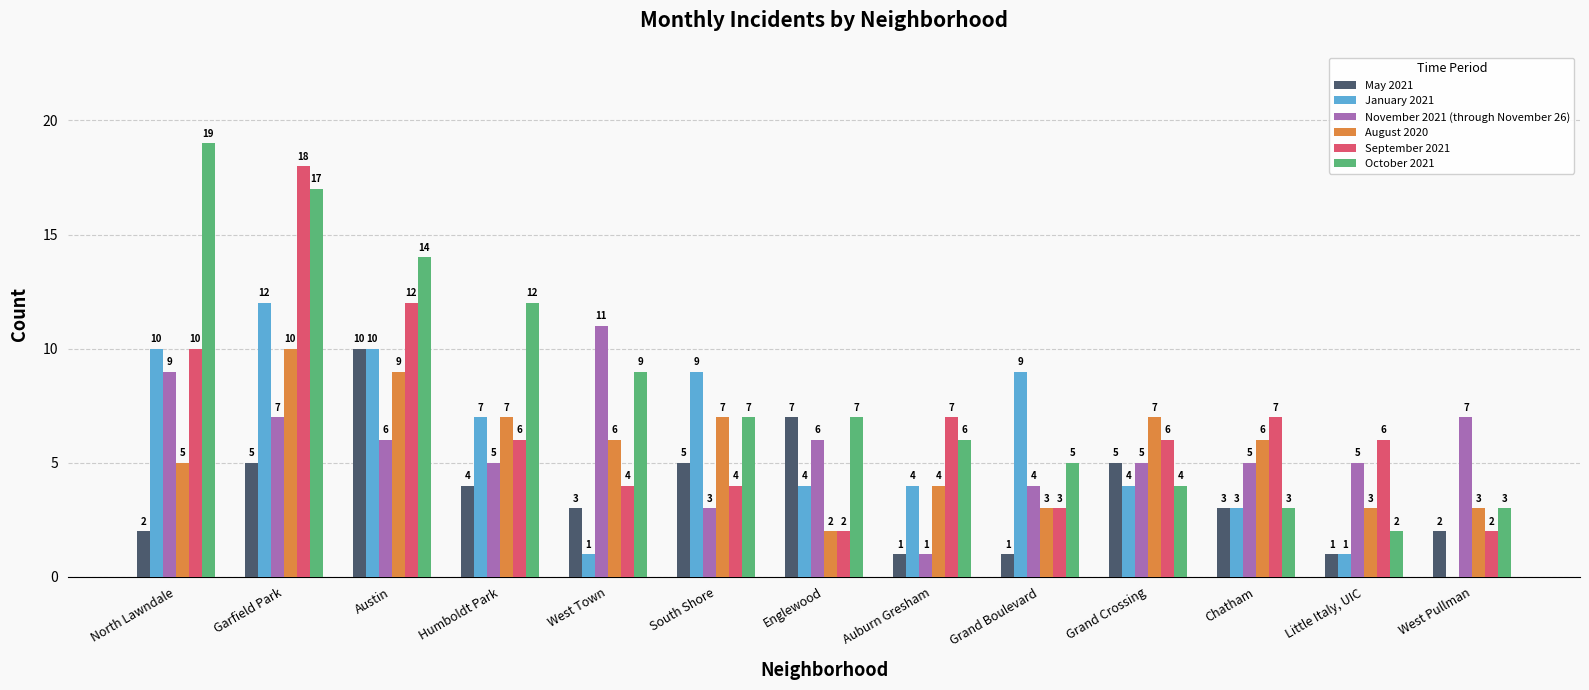

Which category has the highest value in the November 2021 (through November 26) series?

West Town